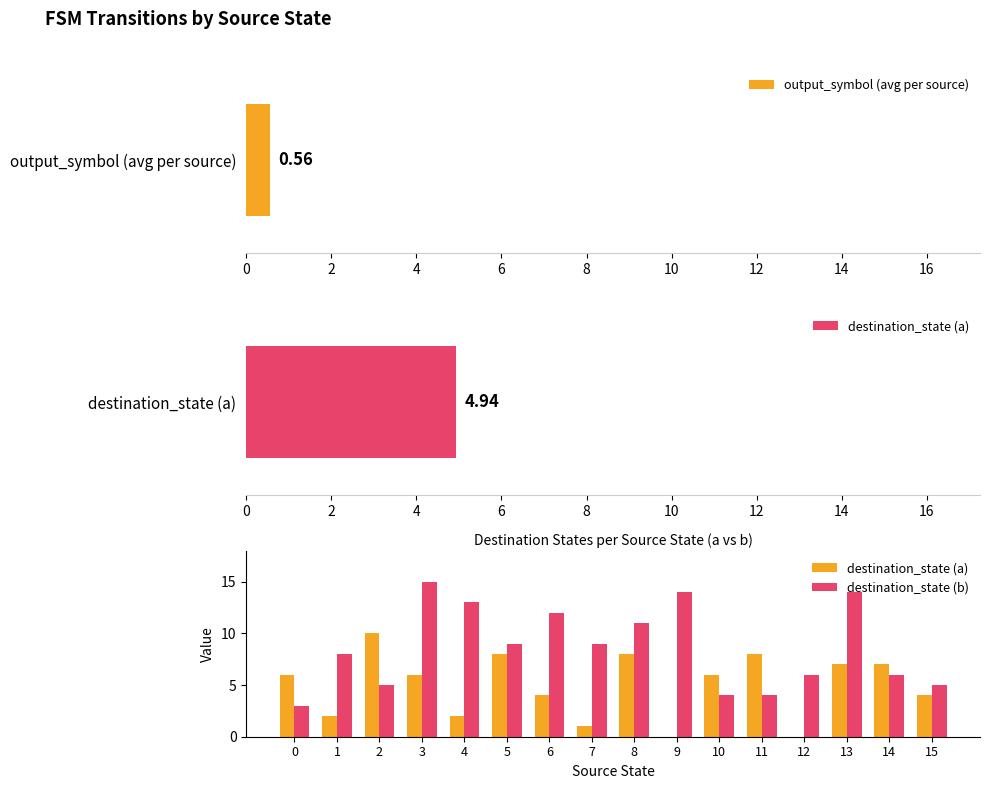

How many values in the destination_state (b) series are below 9?

8